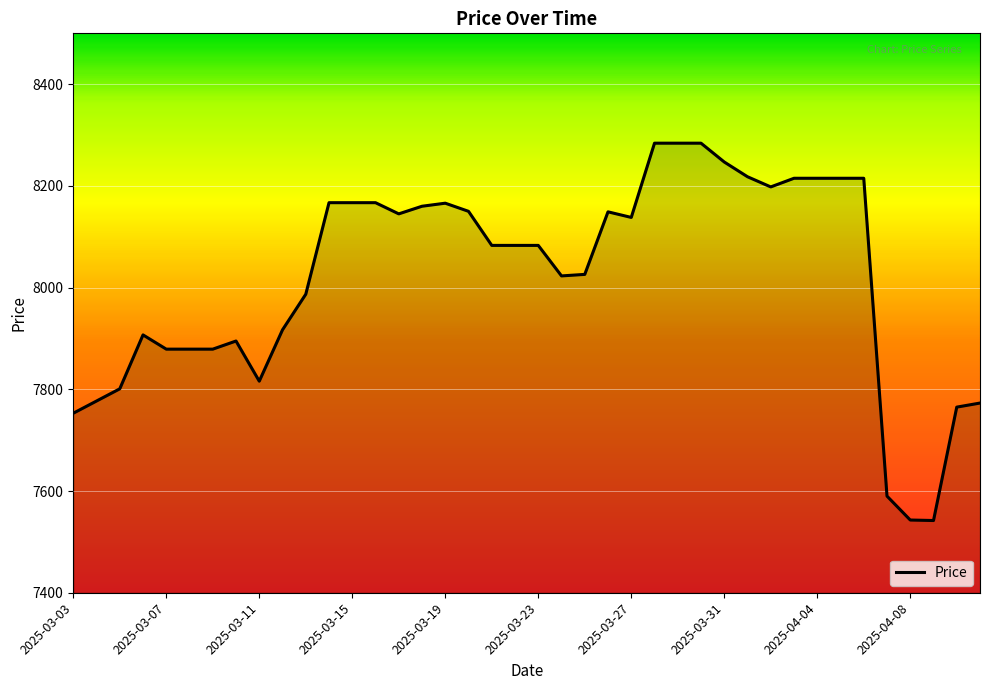

What is the maximum value shown in the chart?

8284